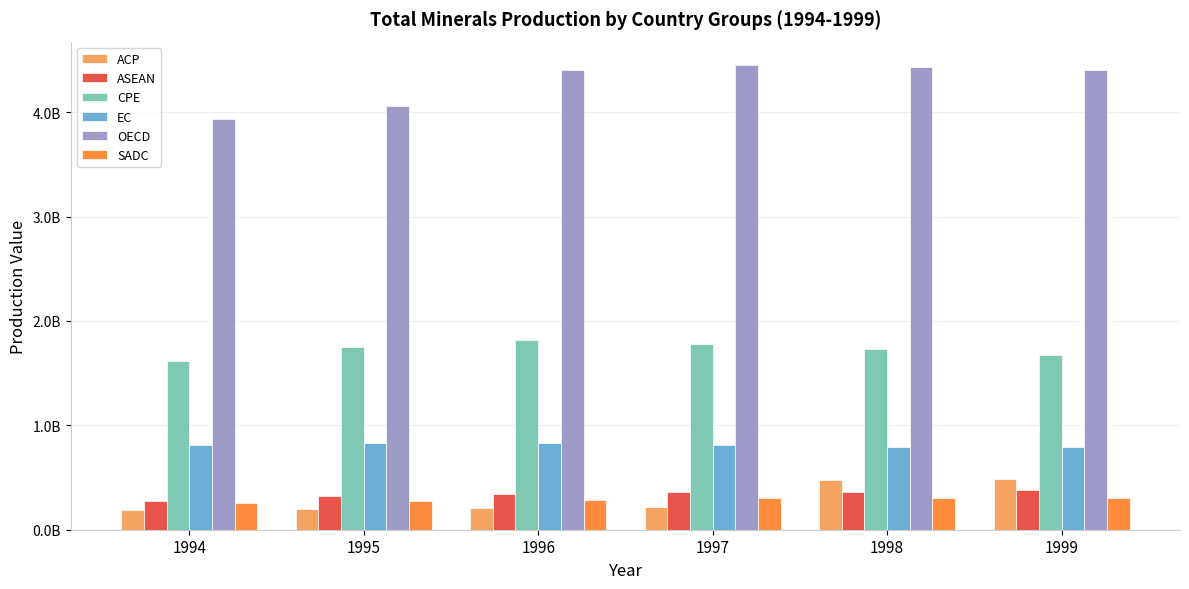

Reading left to right, extract all data points from this chart.

ACP: 193517244	202500957	212517124	218599890	480286475	481367798
ASEAN: 278632414	323124810	346336893	361326482	360371902	377113262
CPE: 1612268258	1749177103	1821212913	1781742497	1735596249	1671544919
EC: 810422706	830631556	835014310	810193130	793392866	795356622
OECD: 3934697616	4054480852	4401741949	4453322458	4435701420	4401668065
SADC: 257535416	277796119	281762373	299455912	304739026	305753050